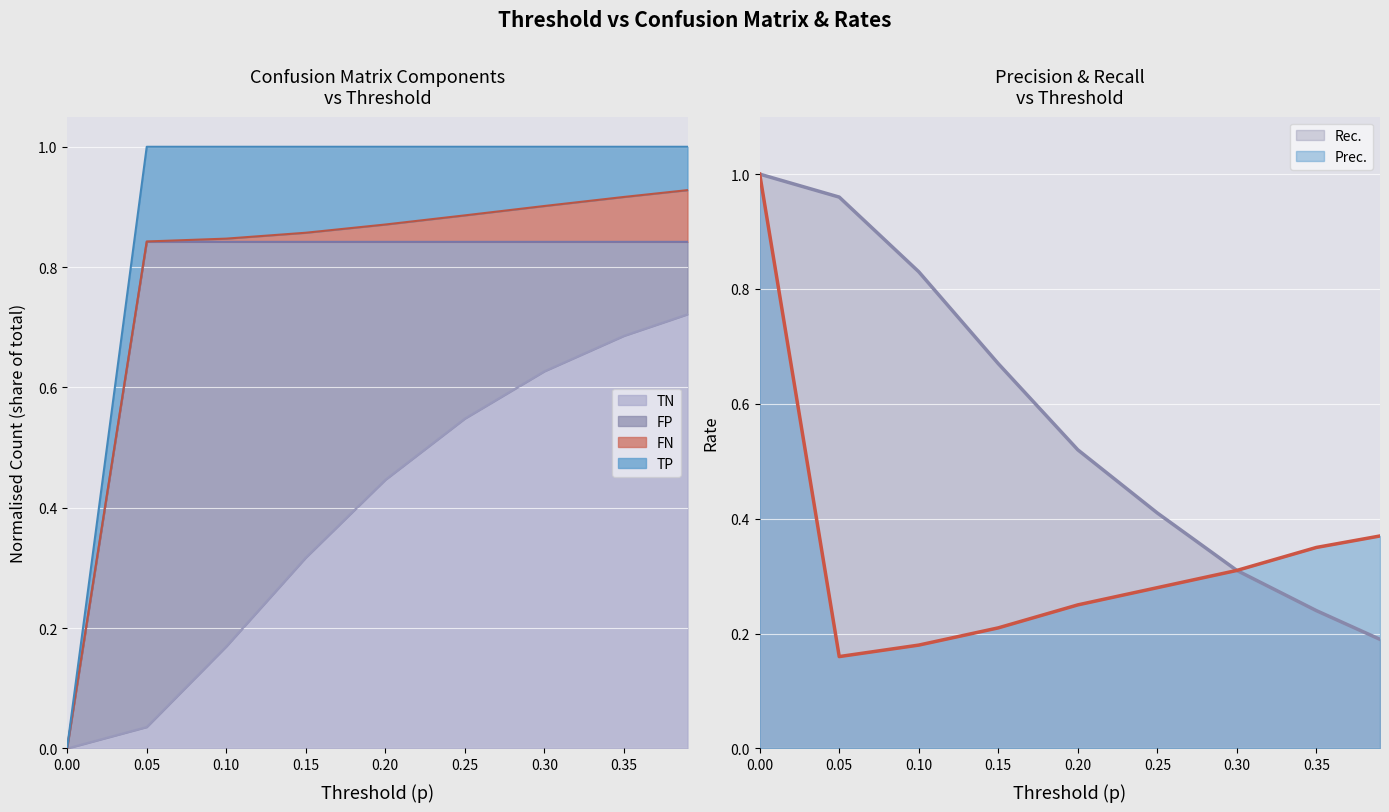

Between which two adjacent categories do Prec. and TN first intersect?

0.1 and 0.15